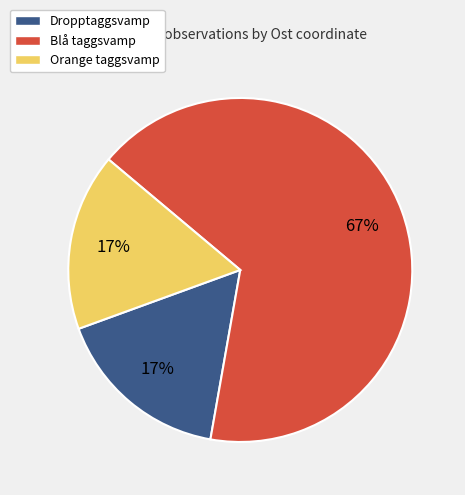

To the nearest percent, what percentage of the pie is Orange taggsvamp?

17%